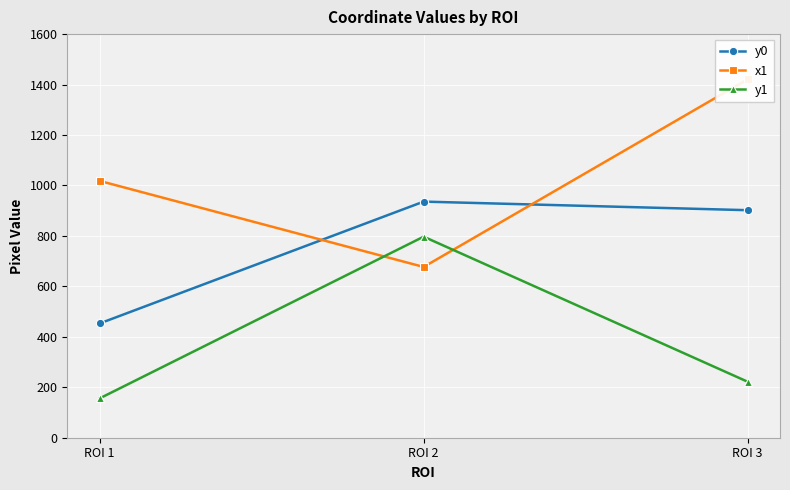

Where does the y1 series first go above 222?

ROI 2